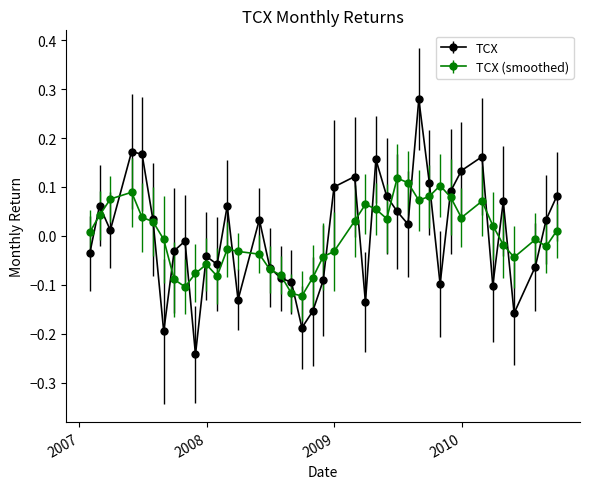

How many positive values does the TCX series have?

21